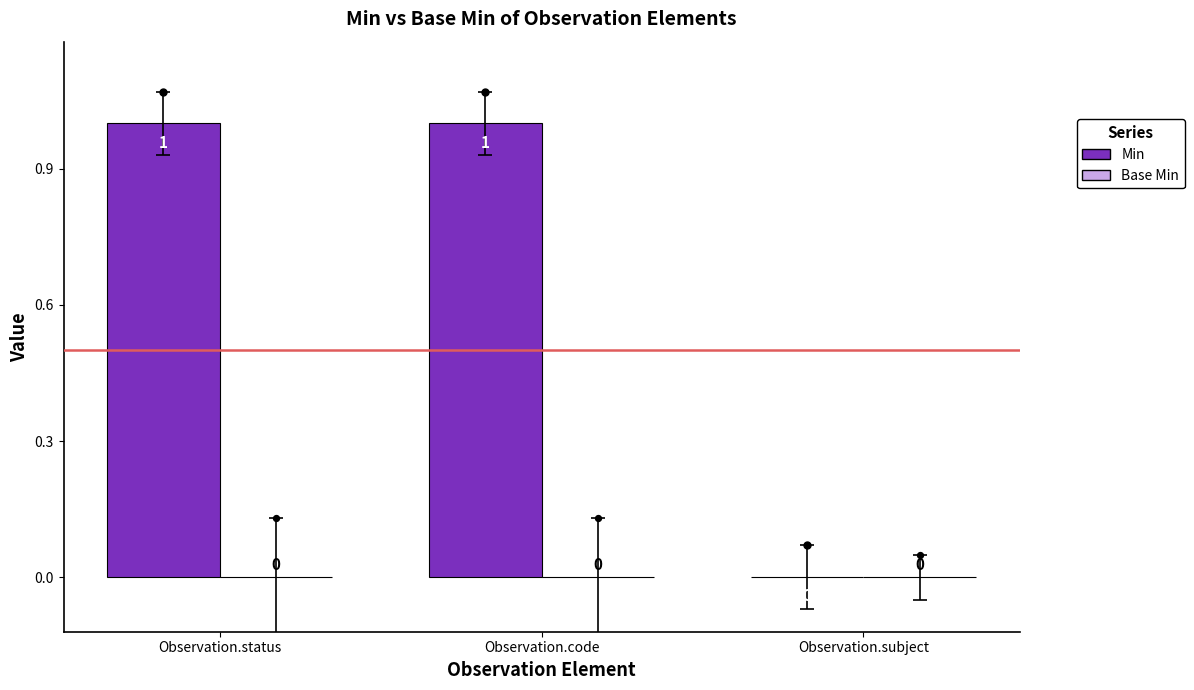

Which series reaches the maximum Y coordinate?

Min